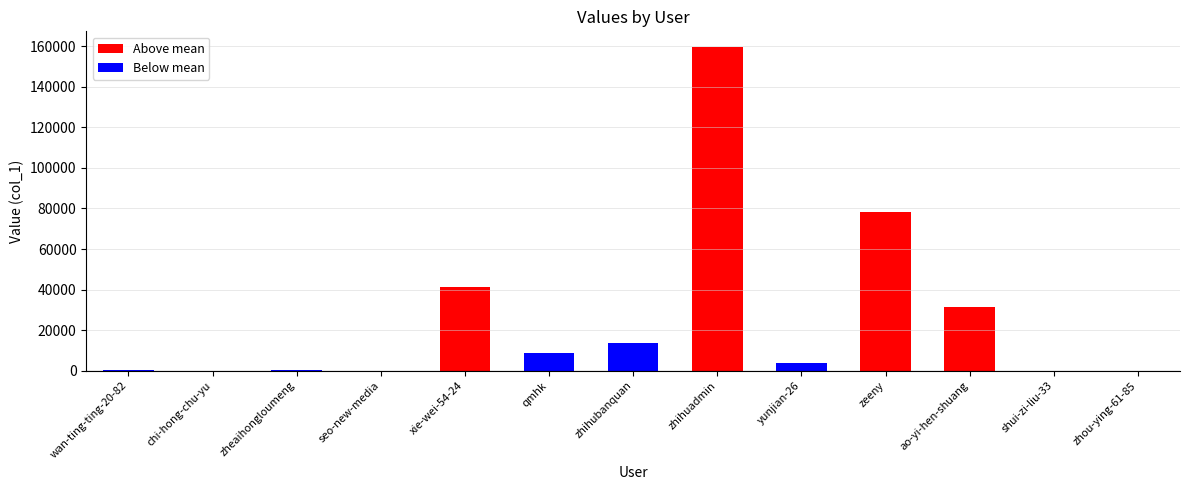

Between ao-yi-hen-shuang and qmhk, which is larger?

ao-yi-hen-shuang